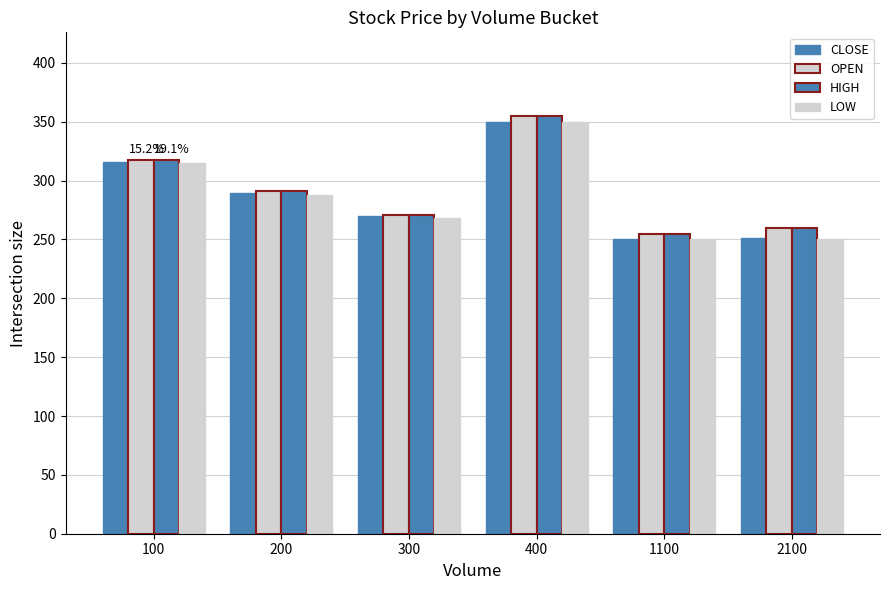

Does the chart contain stacked bars?

No